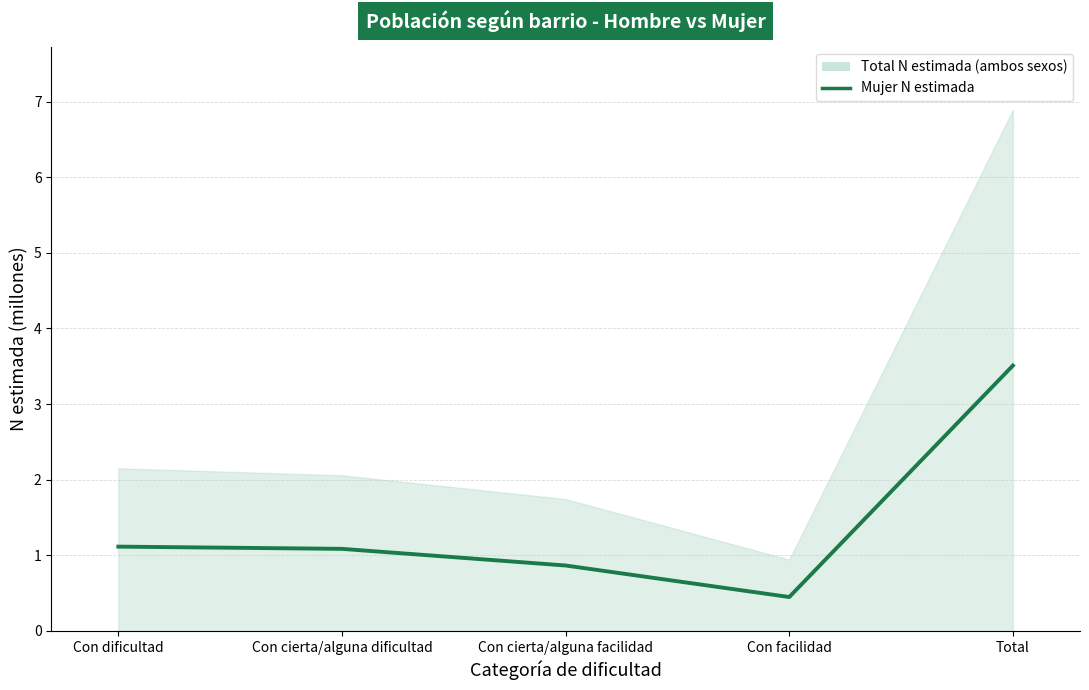

How many values exceed 1?

3